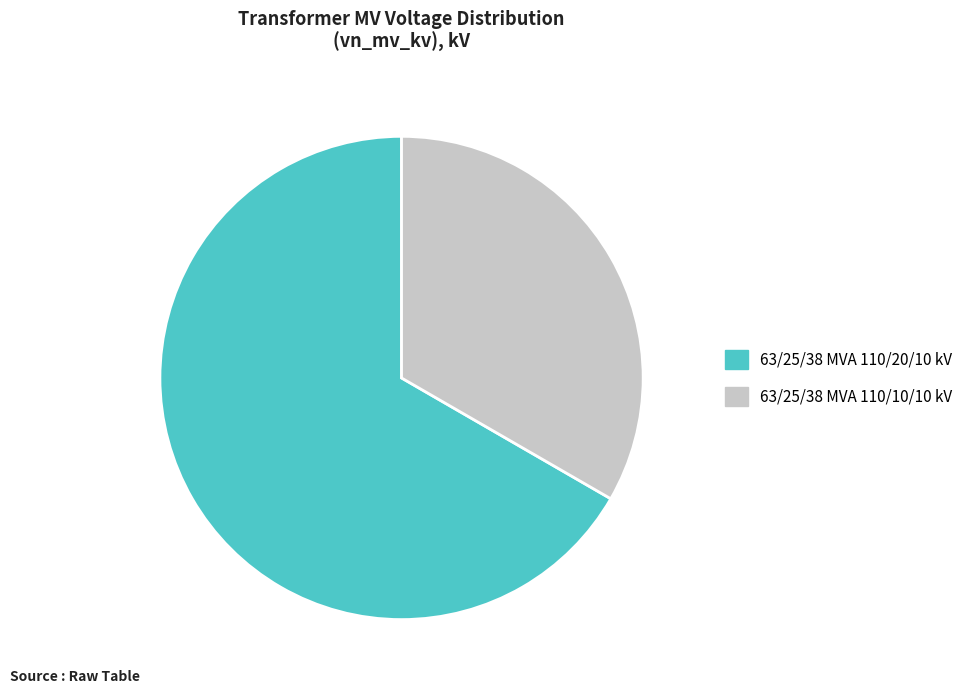

Is it true that 63/25/38 MVA 110/20/10 kV is 58% of the pie?

False